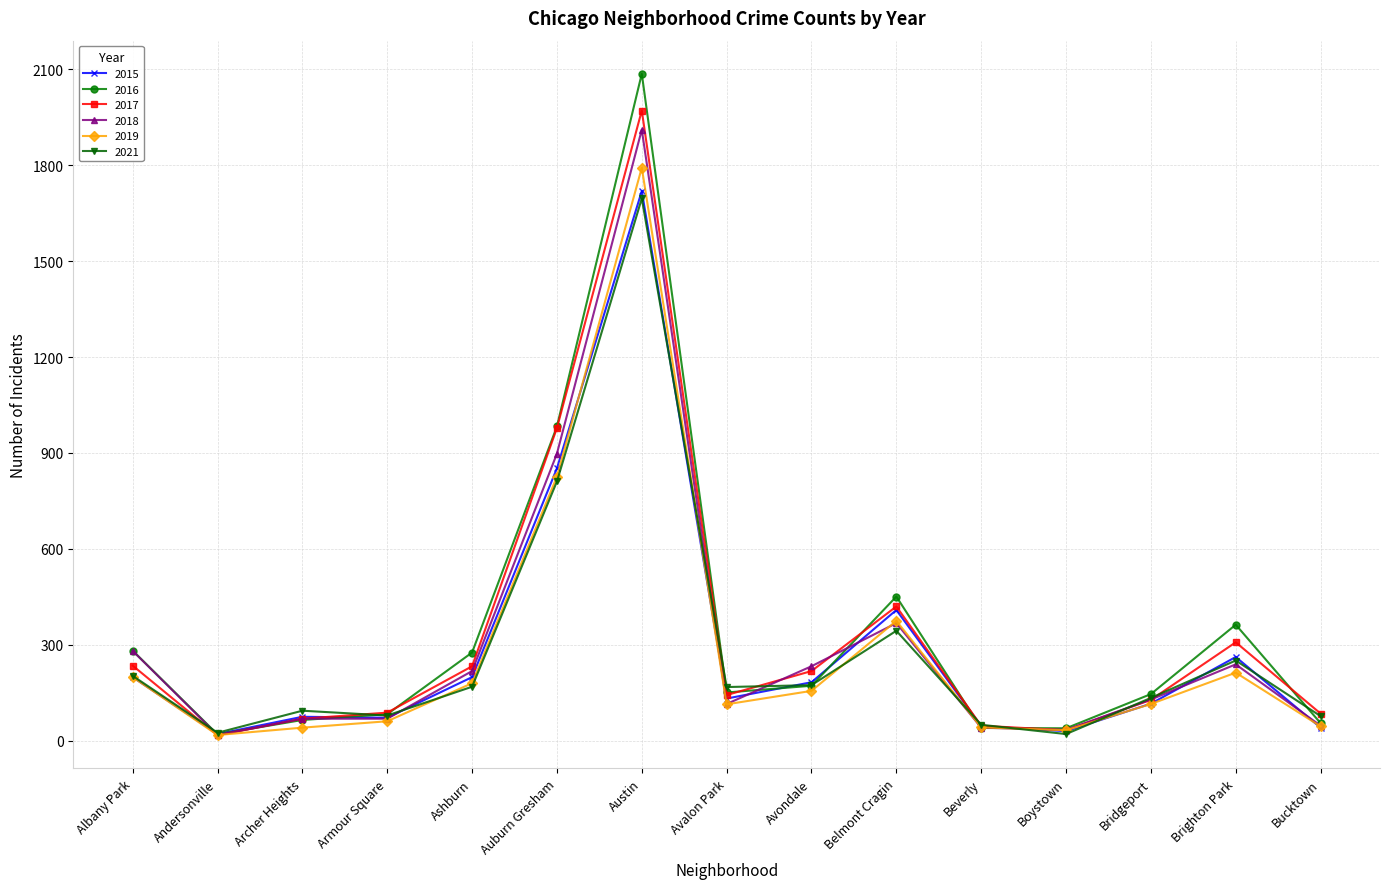

What is the highest value of the 2016 series?

2086